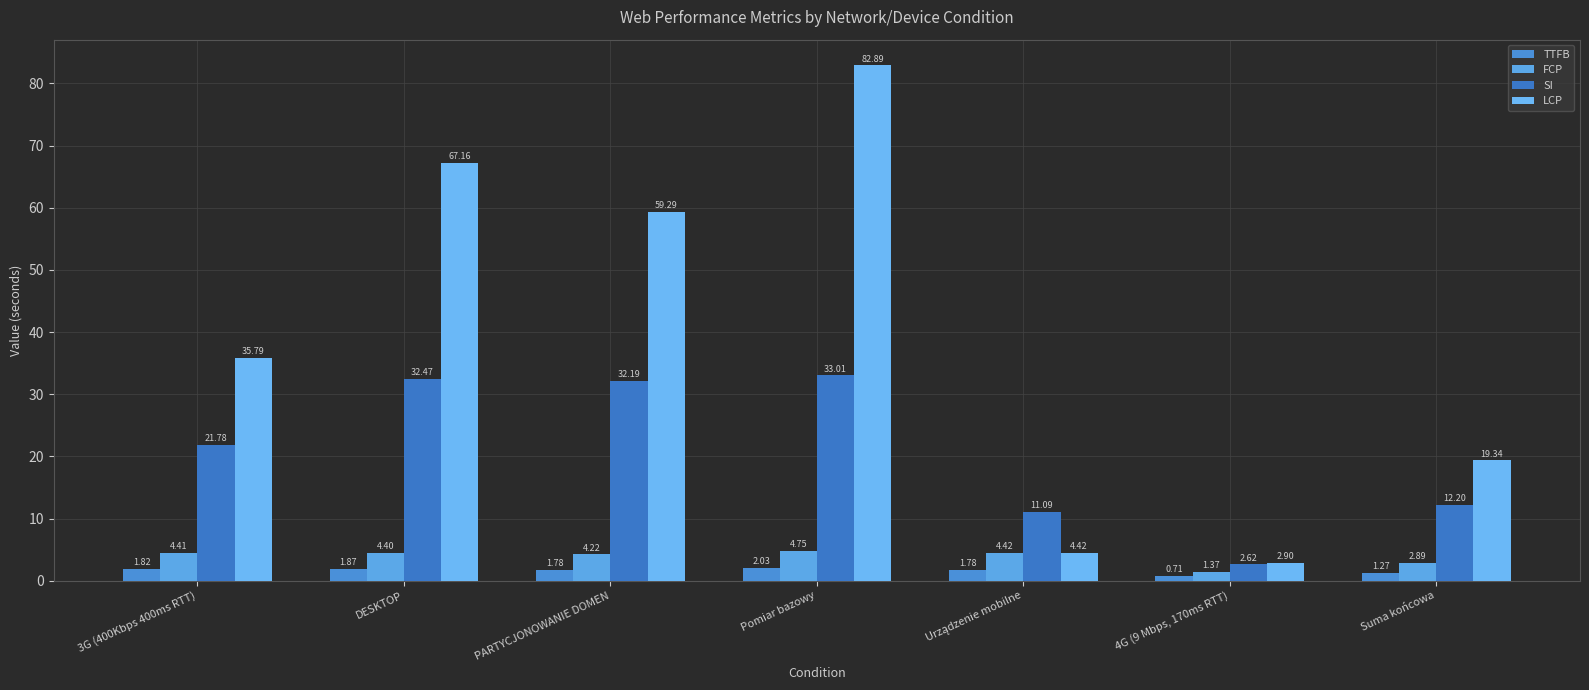

At which label does LCP first exceed 35?

3G (400Kbps 400ms RTT)